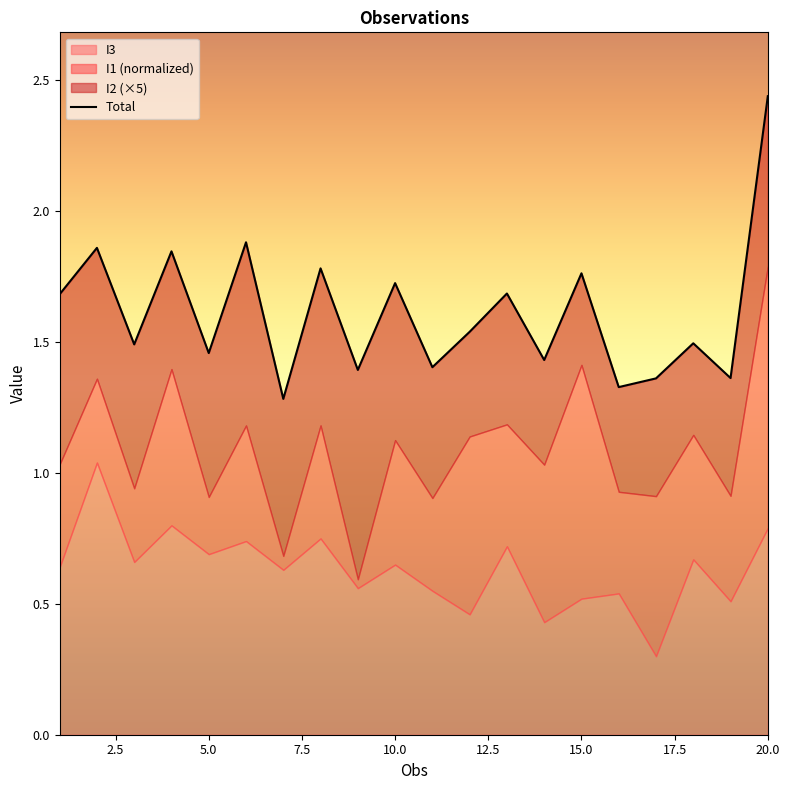

Does the chart have visible grid lines?

No